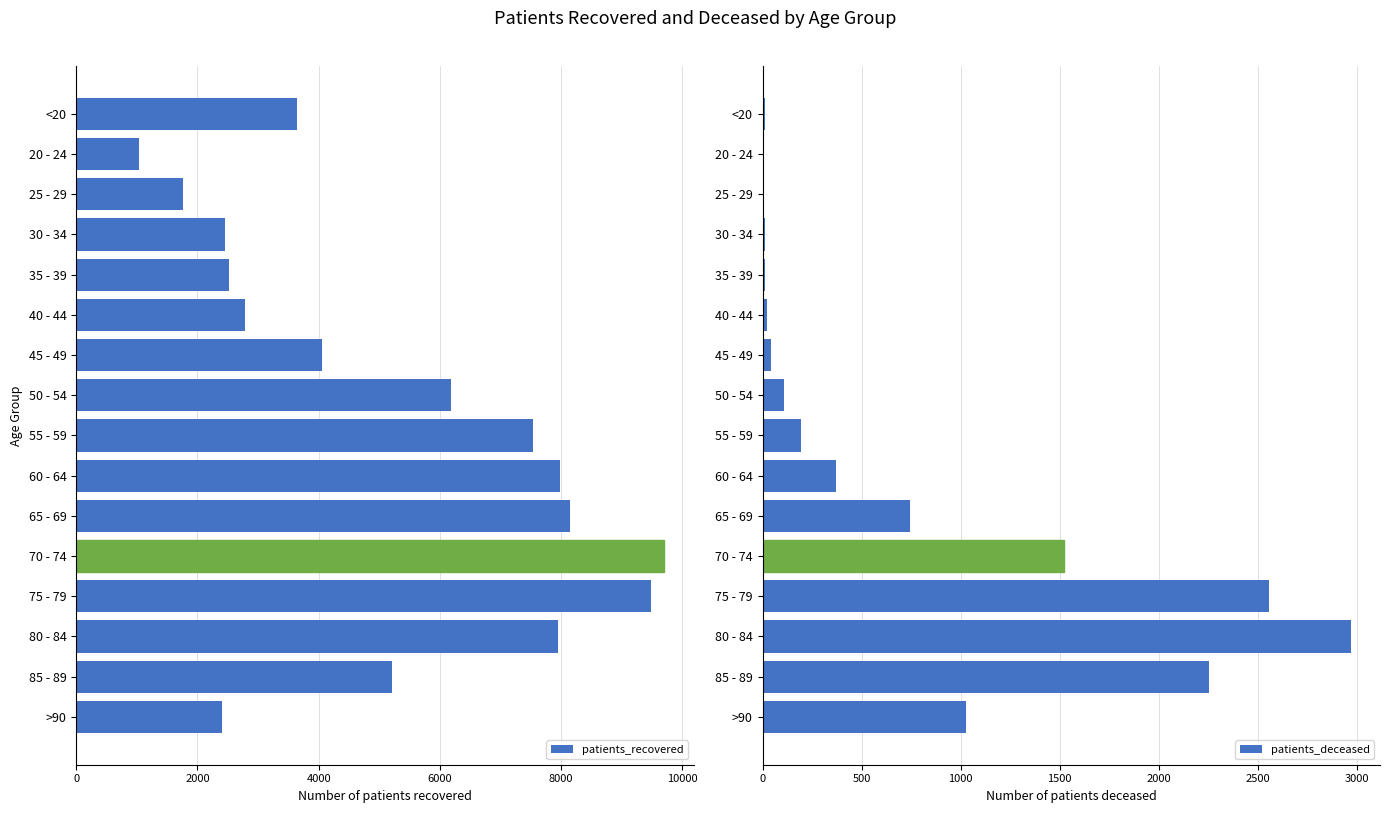

The patients_deceased series shows 22 at 40 - 44. True or false?

True